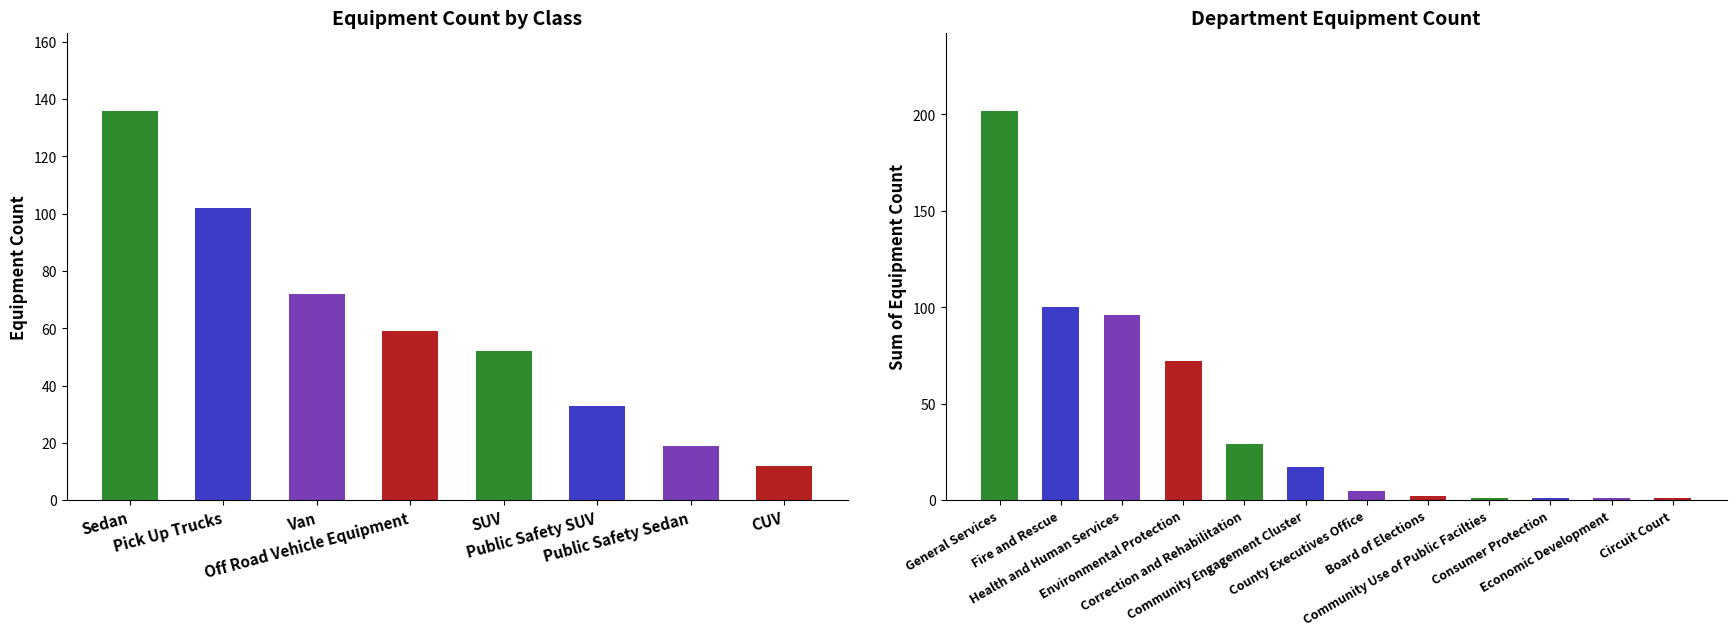

Between Van and Public Safety SUV, which is larger?

Van